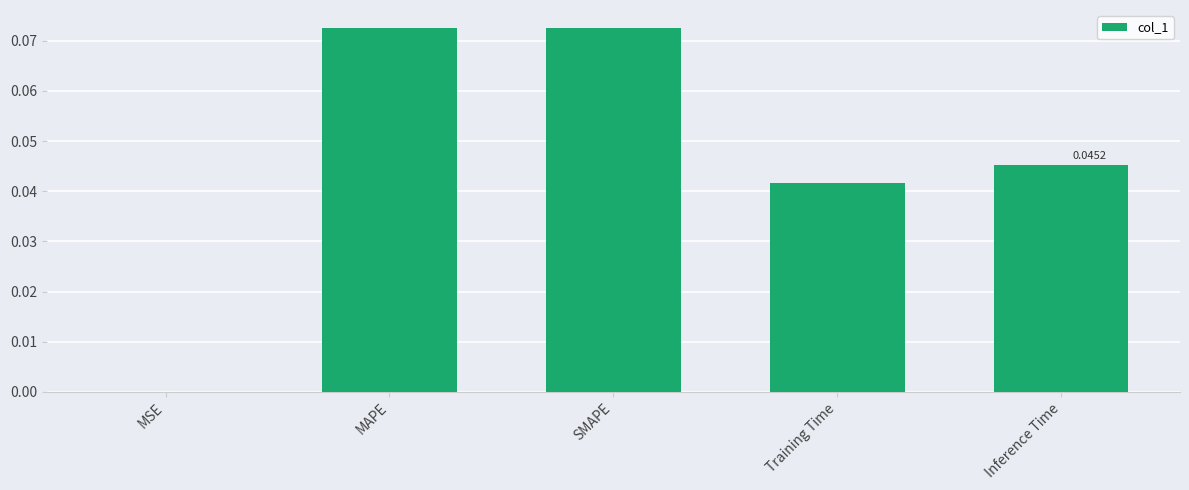

Between Inference Time and SMAPE, which is larger?

SMAPE